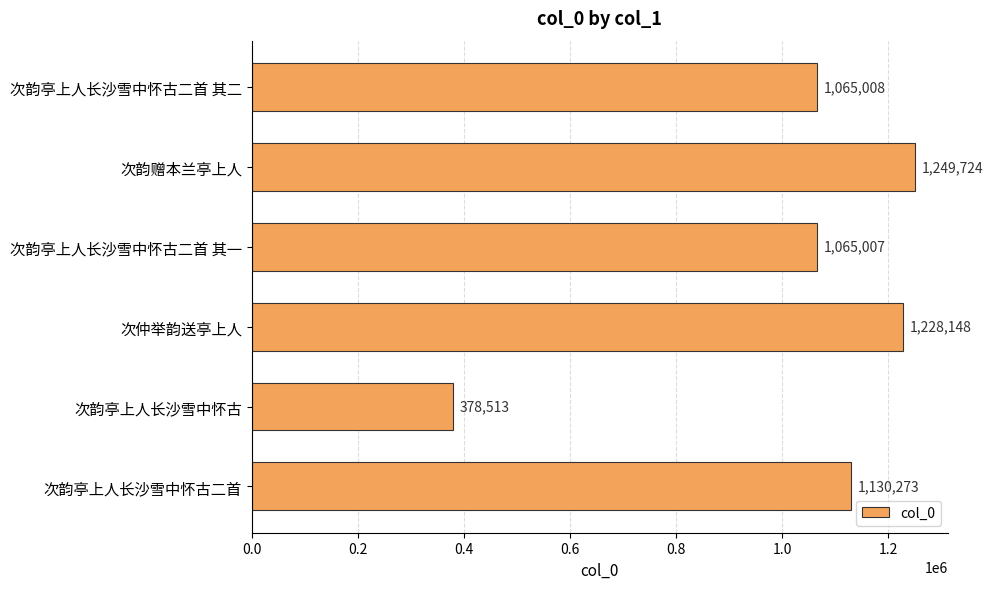

What is the sum of all values?

6116673